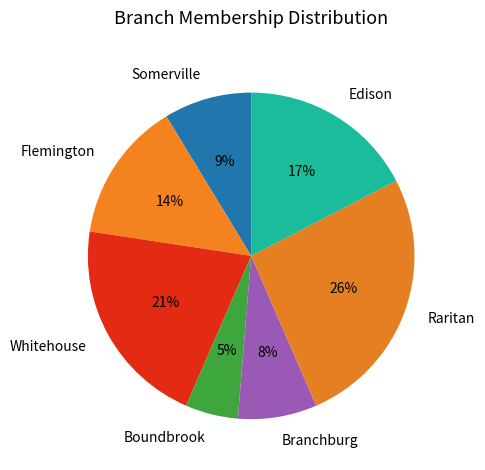

Which slice is the smallest?

Boundbrook